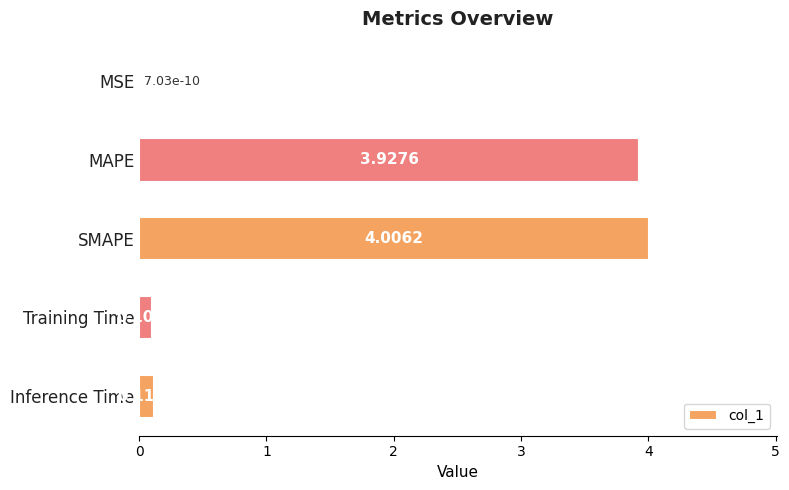

What is the sum of all values?

8.2